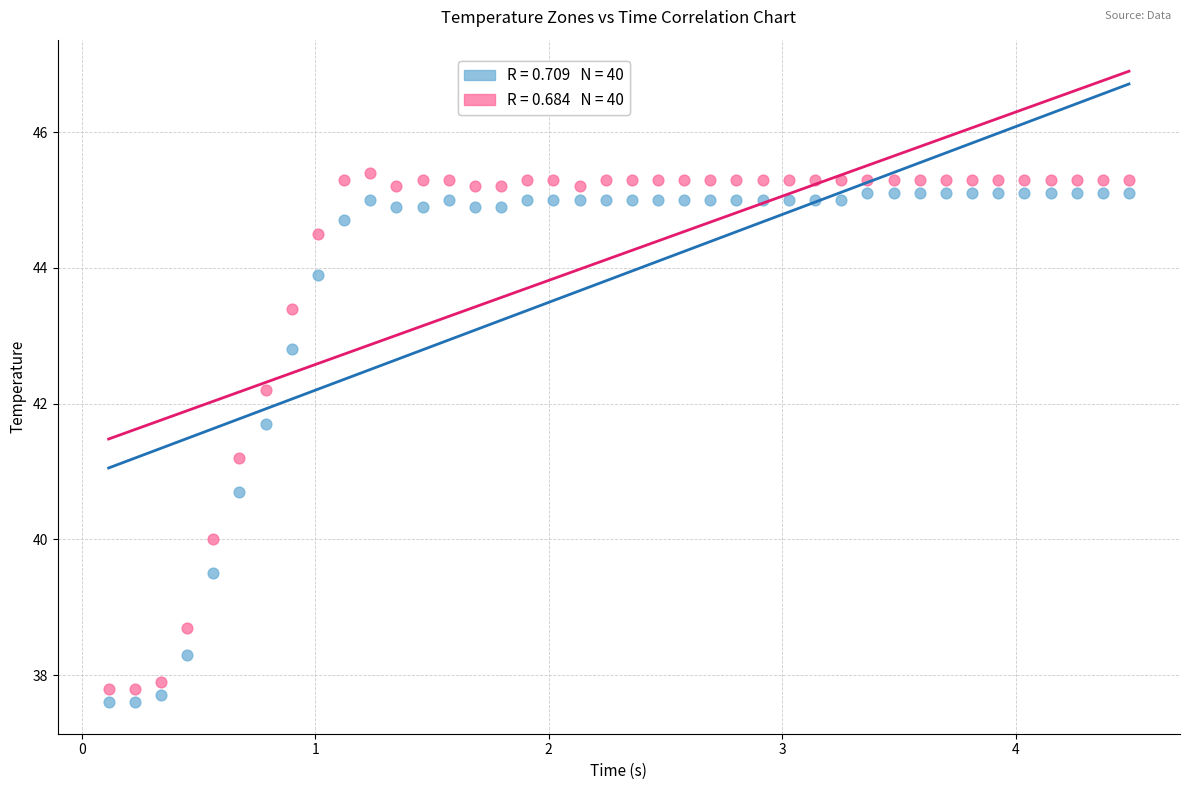

Across all data points, what is the range of Y values (max minus min)?

7.8